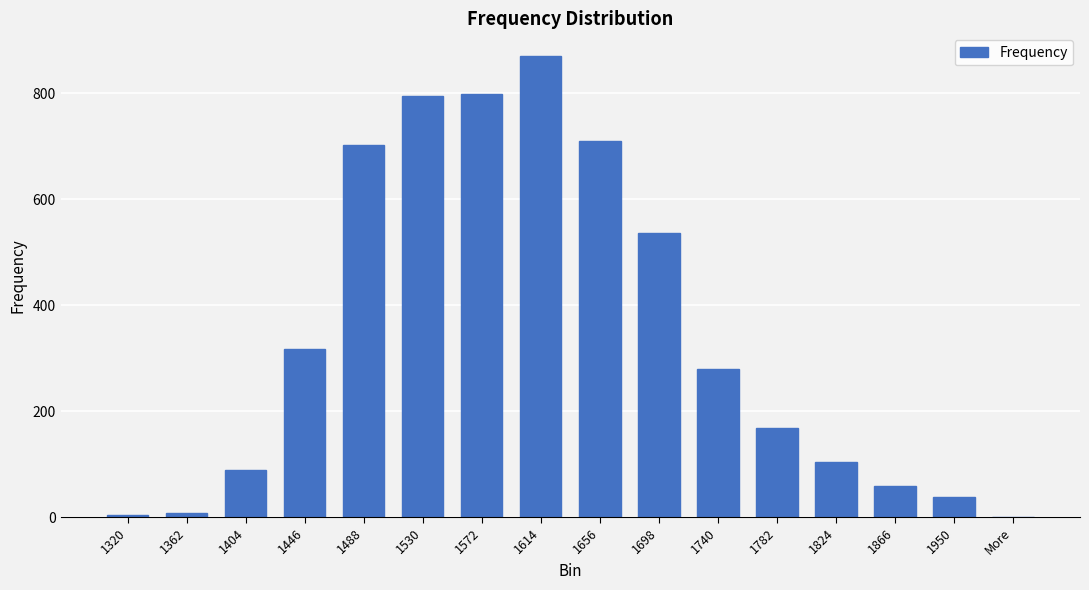

At which label is the value closest to 435?

1698